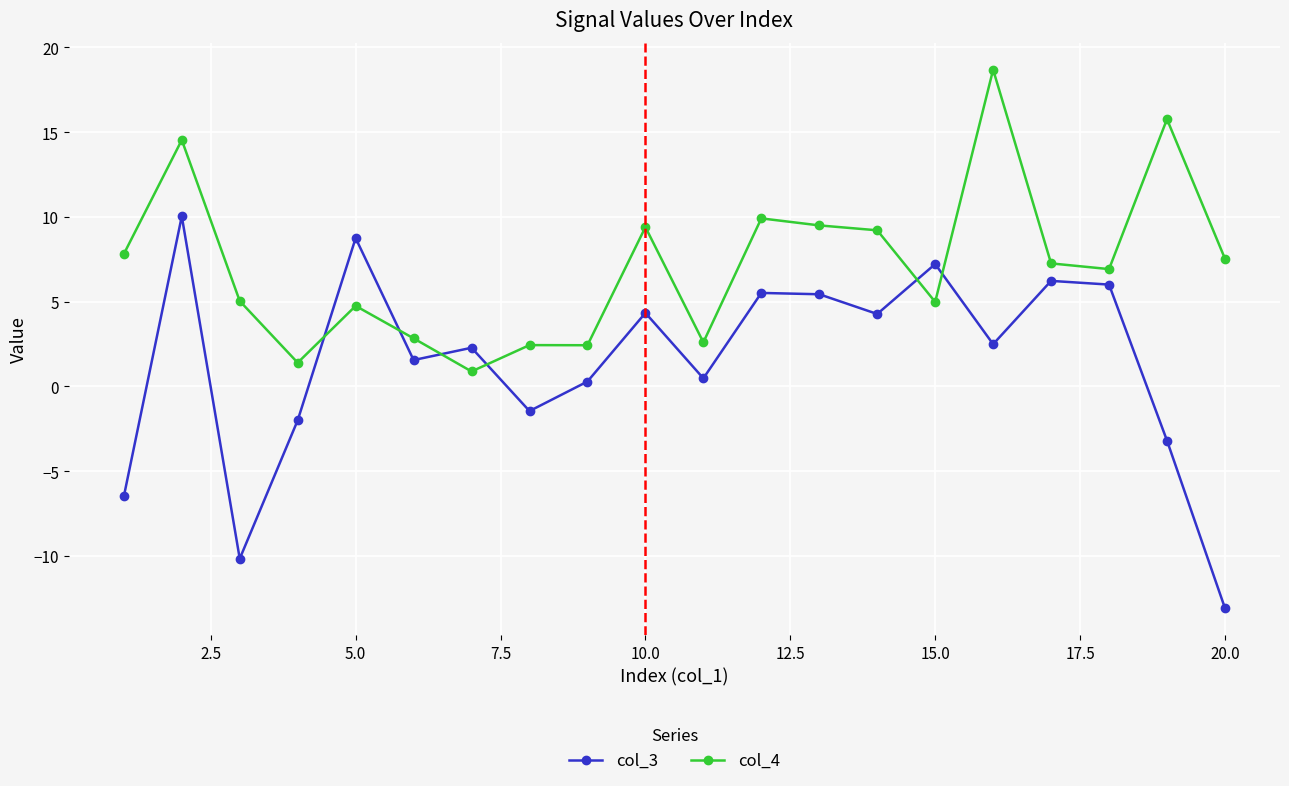

What is the lowest value of the col_4 series?

0.9